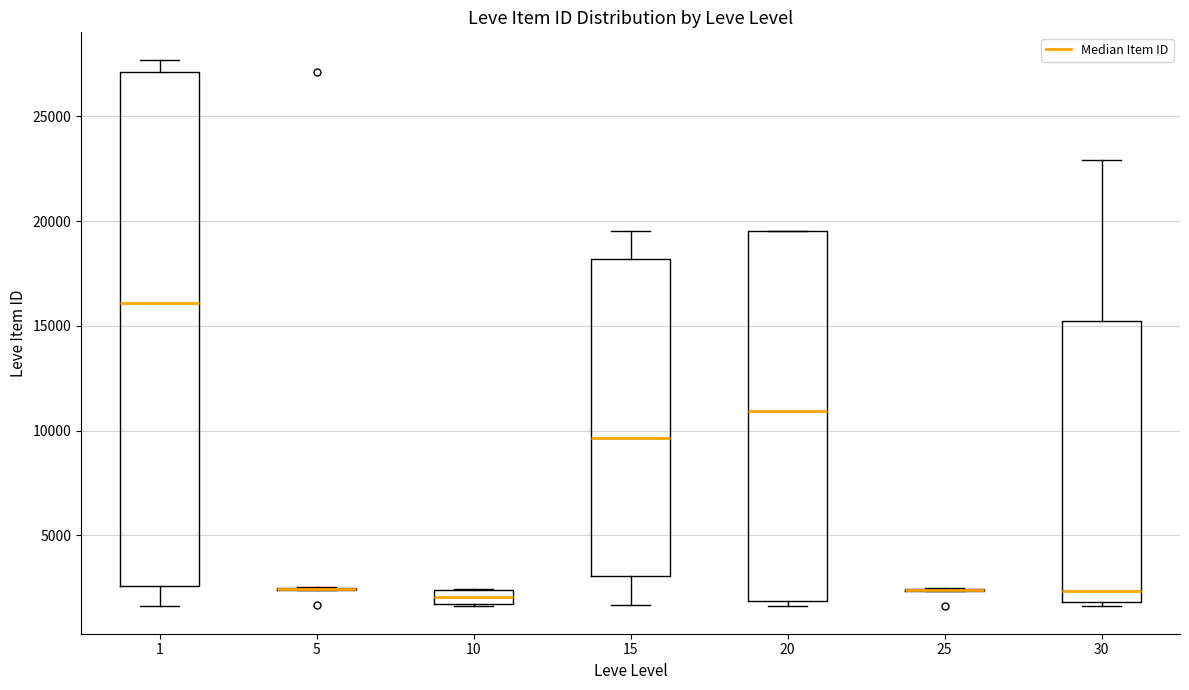

Comparing the boxes themselves (not the whiskers), which one is the tallest?

1